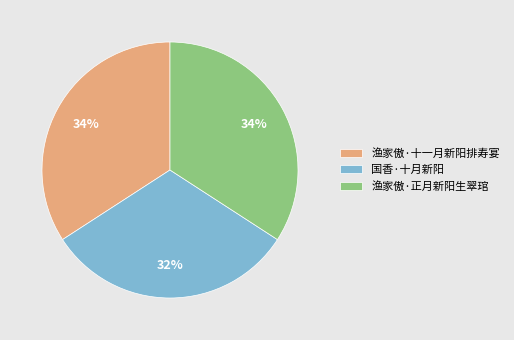

Is it true that 渔家傲·正月新阳生翠琯 is 25% of the pie?

False